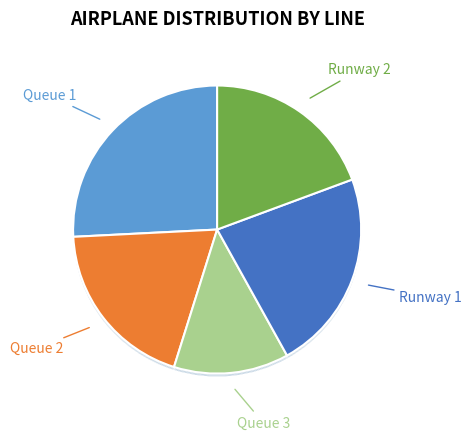

What is the smallest slice in the pie chart?

Queue 3